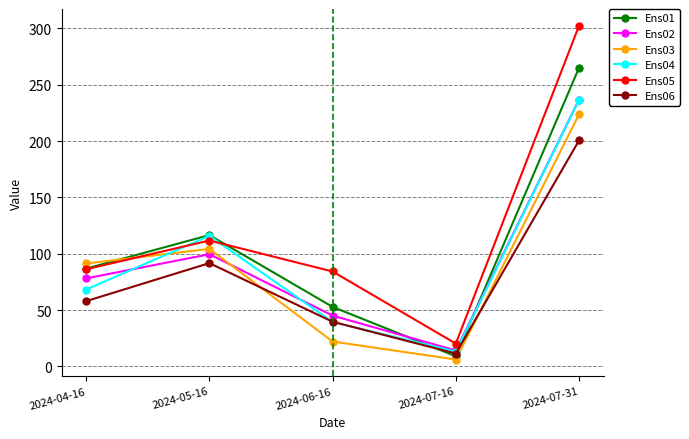

True or false: Ens03 has more than 1 interior local peaks.

False